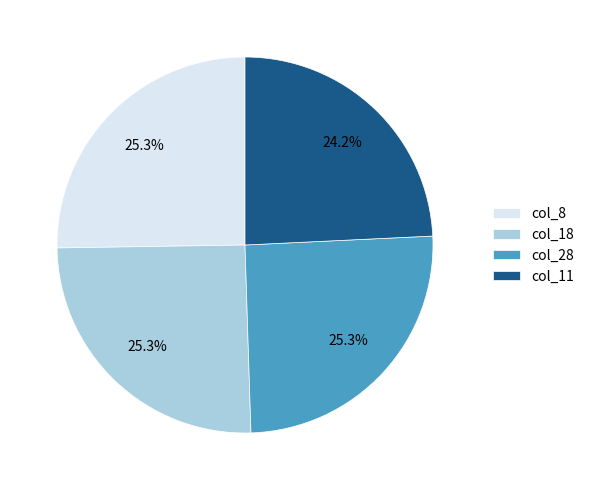

How many segments does this pie chart have?

4